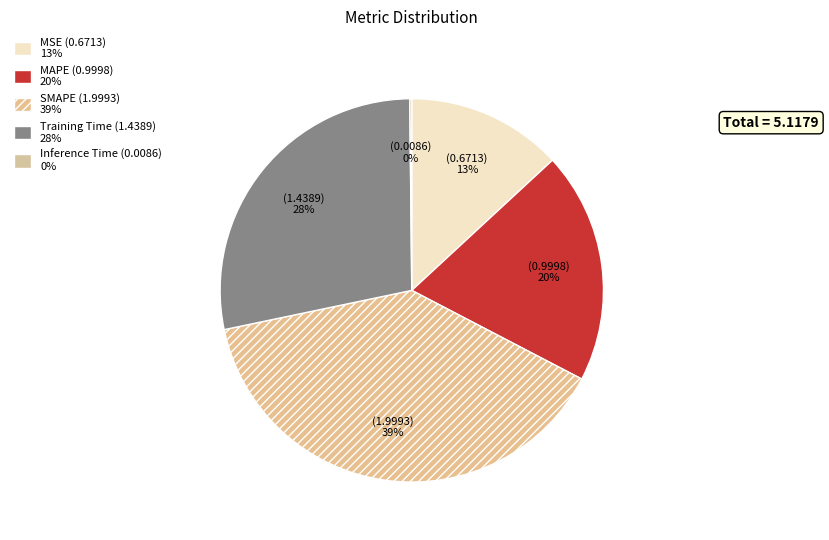

Rank the categories by value from highest to lowest.

SMAPE, Training Time, MAPE, MSE, Inference Time